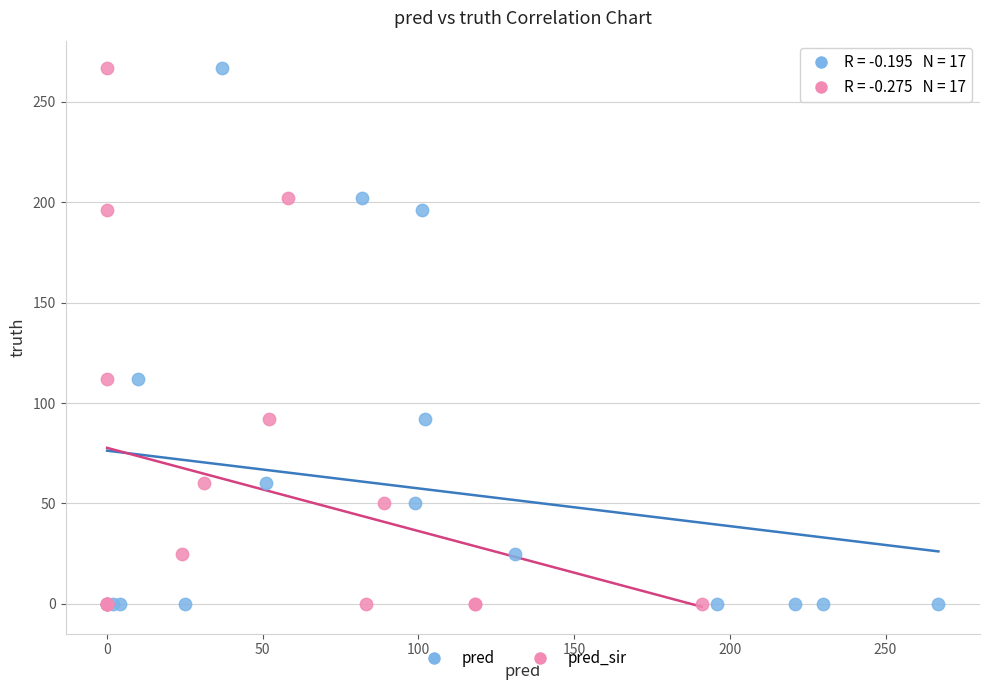

What are all the series names shown in the legend?

pred, pred_sir